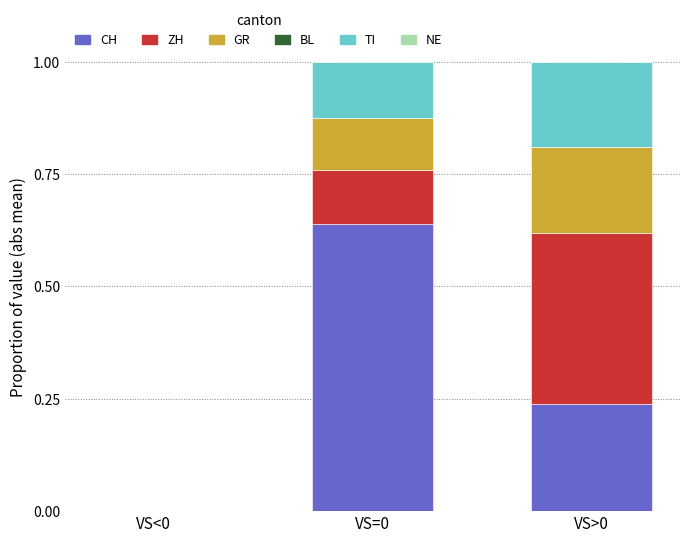

The CH series shows 0.0 at VS<0. True or false?

True